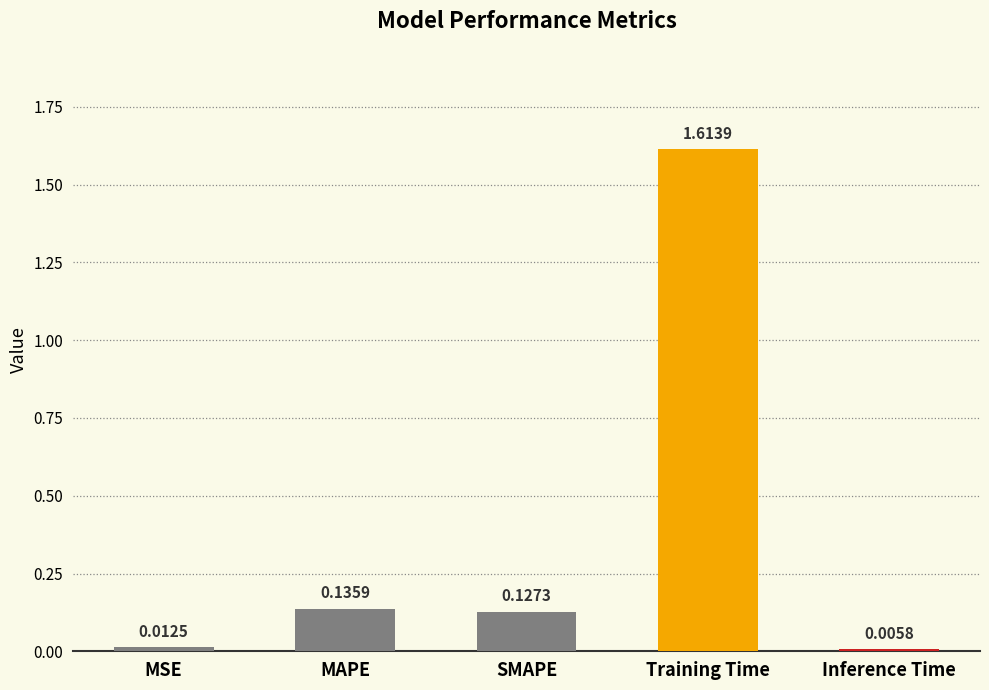

Between Training Time and MAPE, which is larger?

Training Time